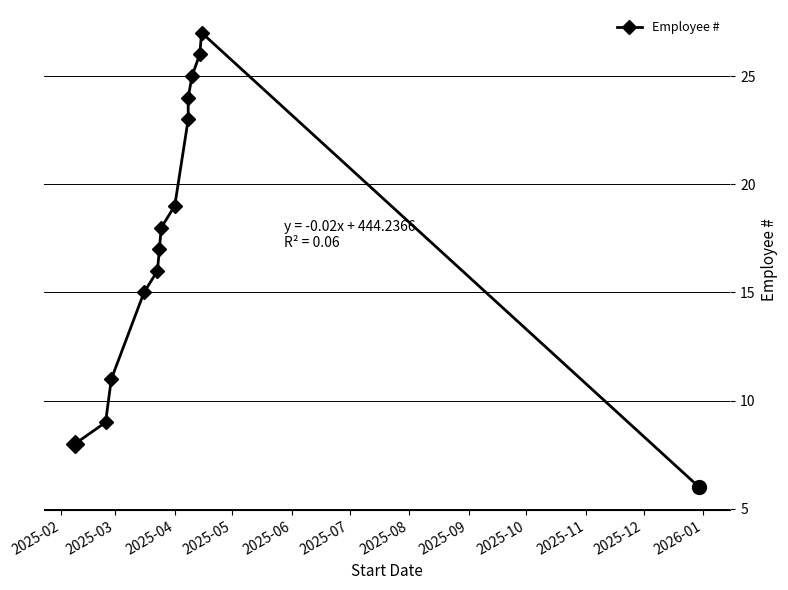

What is the value of the 11th point from the left?

25